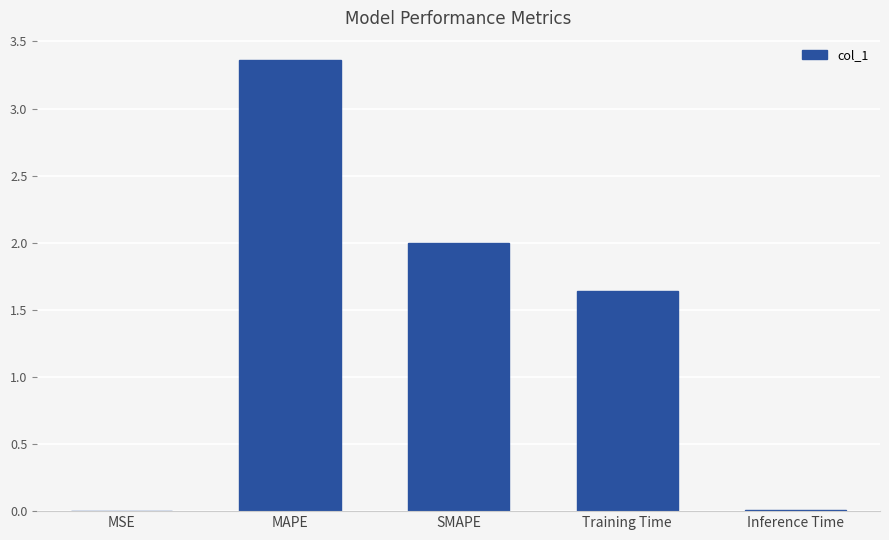

Which label corresponds to the largest value in the chart?

MAPE